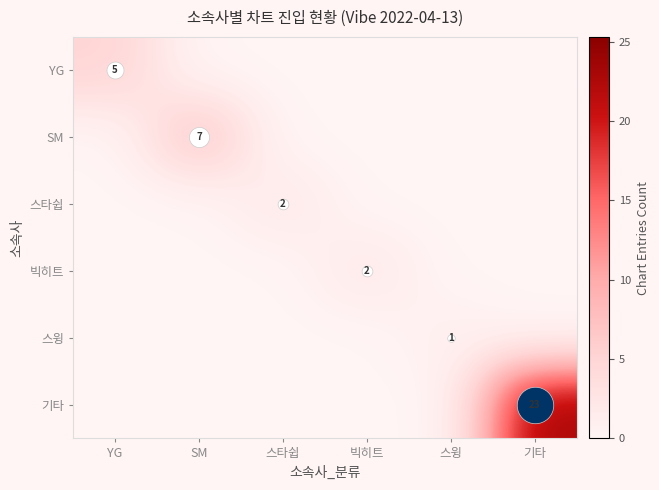

True or false: 스타쉽 has a value of -1 at YG.

False